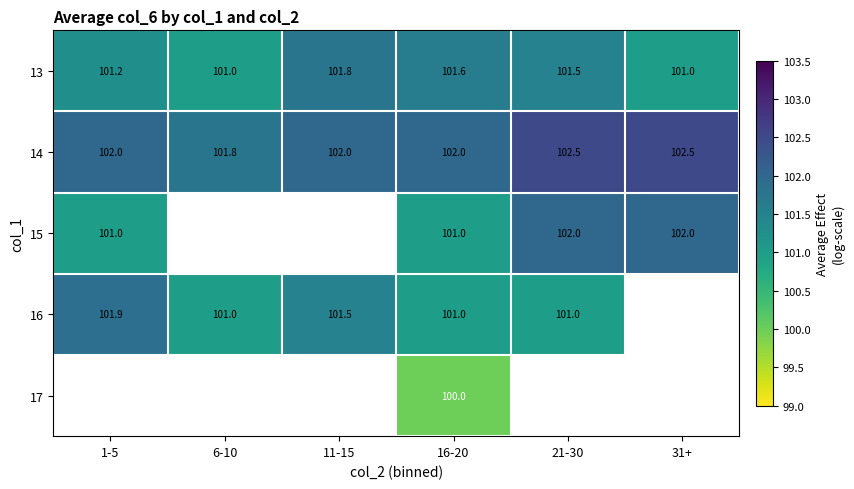

What is the lowest value of the 14 series?

101.8